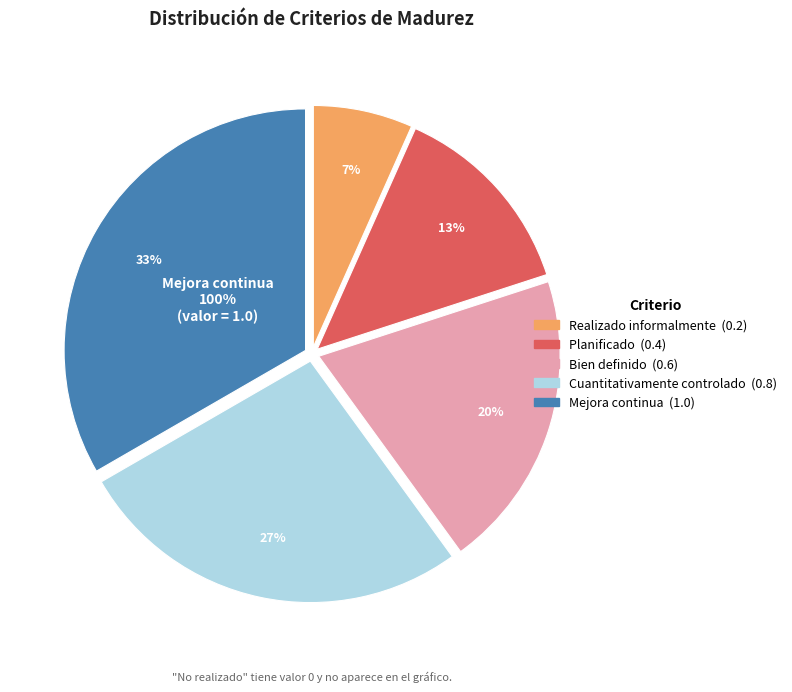

Is Bien definido the majority of the pie?

No